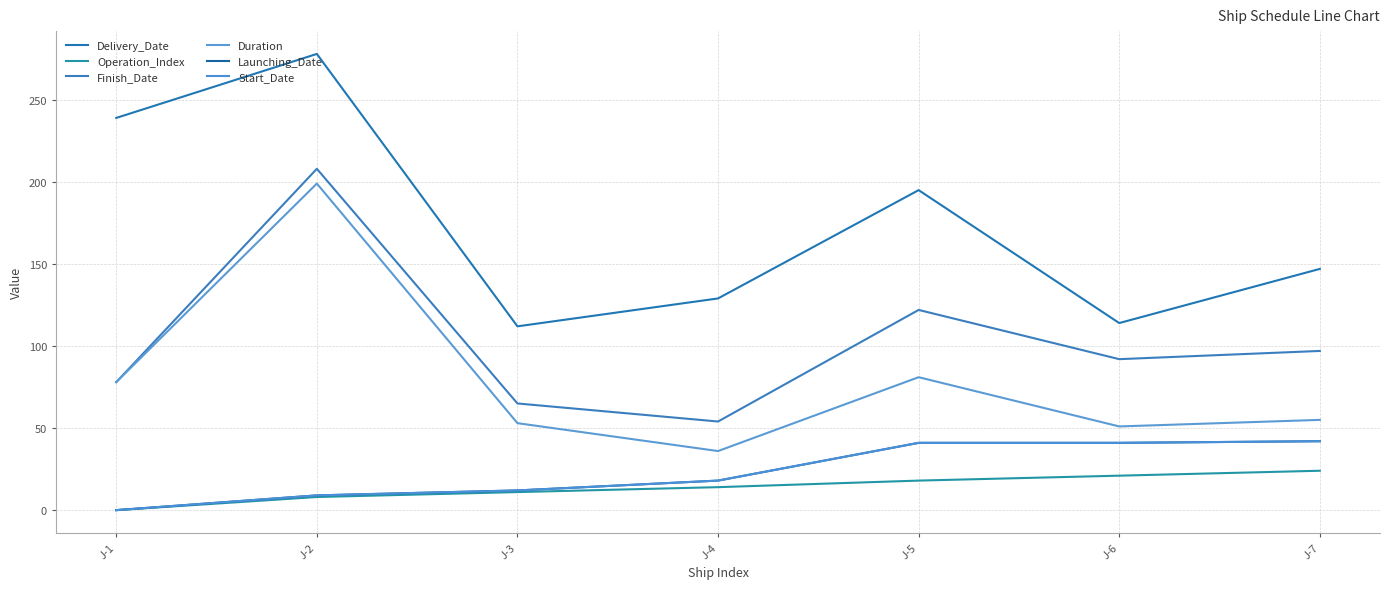

Does the chart display data point markers on the line(s)?

No